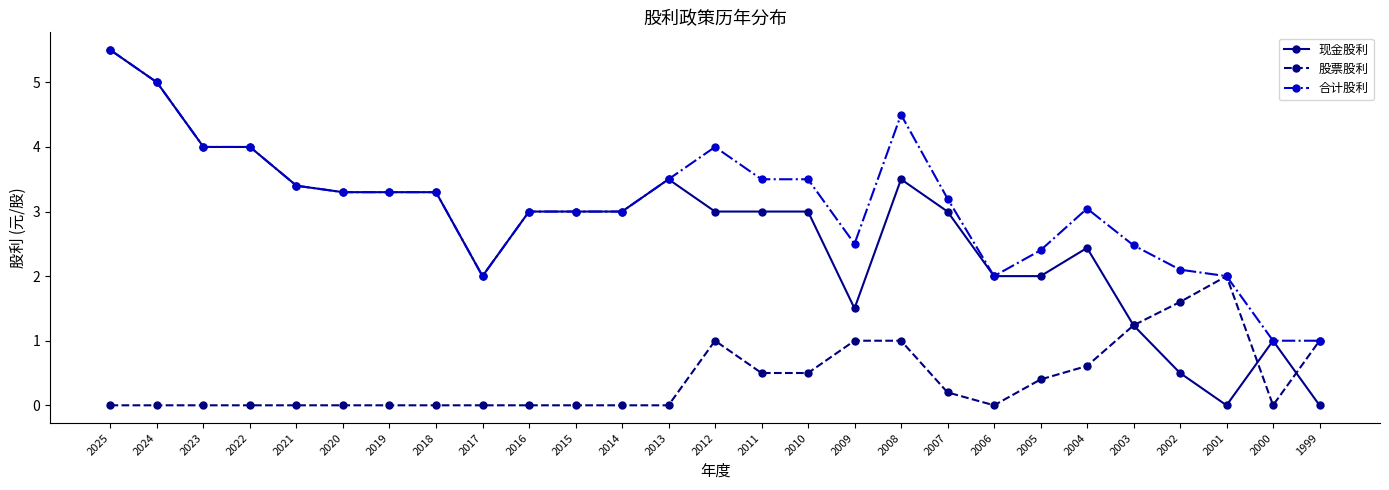

True or false: 股票股利 and 现金股利 intersect in this chart.

True